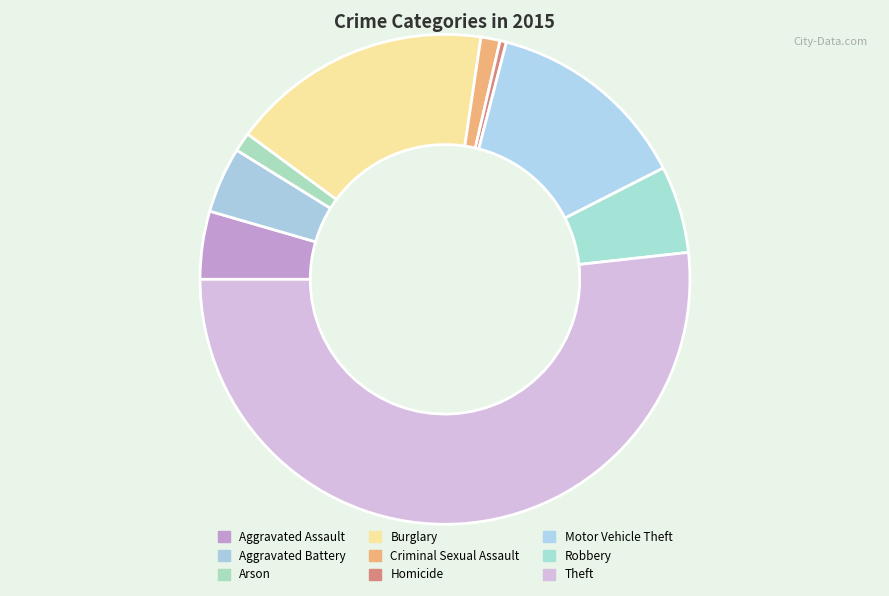

Count the number of slices in the pie.

9